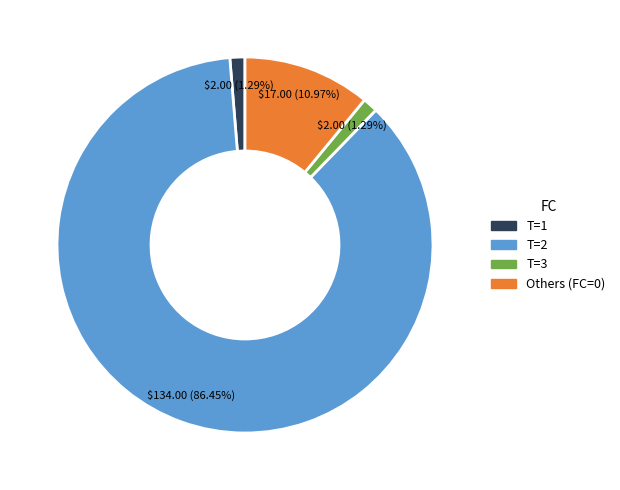

How many segments does this pie chart have?

4